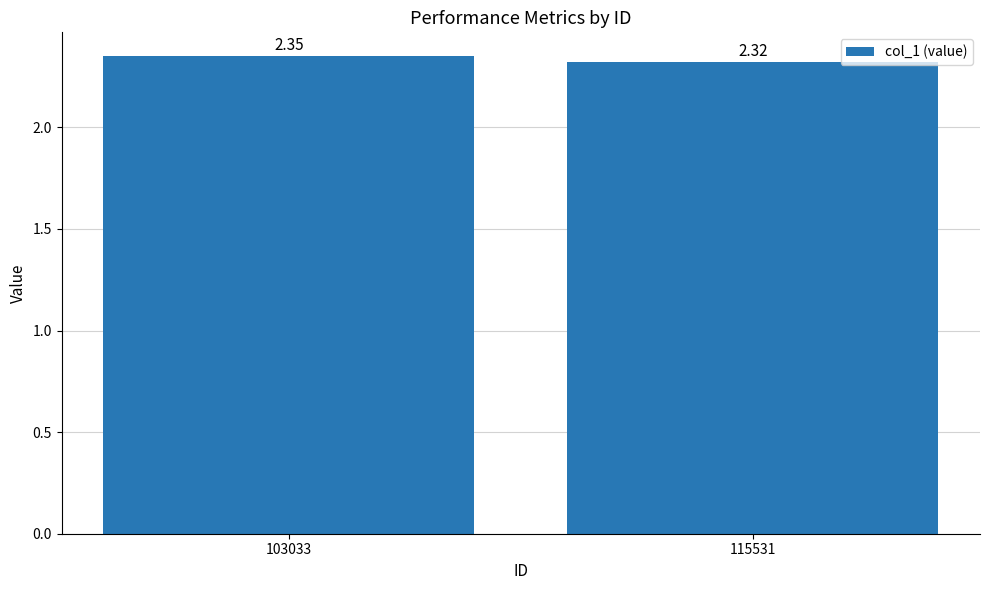

Is it true that the value at 103033 is 3.3?

False